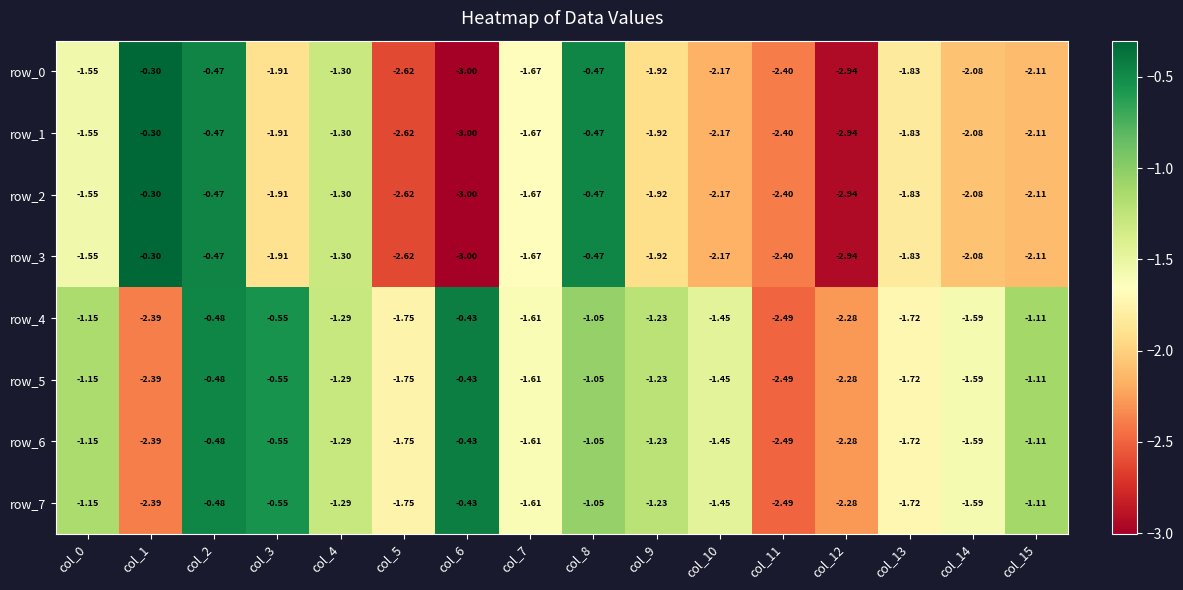

What is the difference between the row_2 values at col_9 and col_13?

0.1